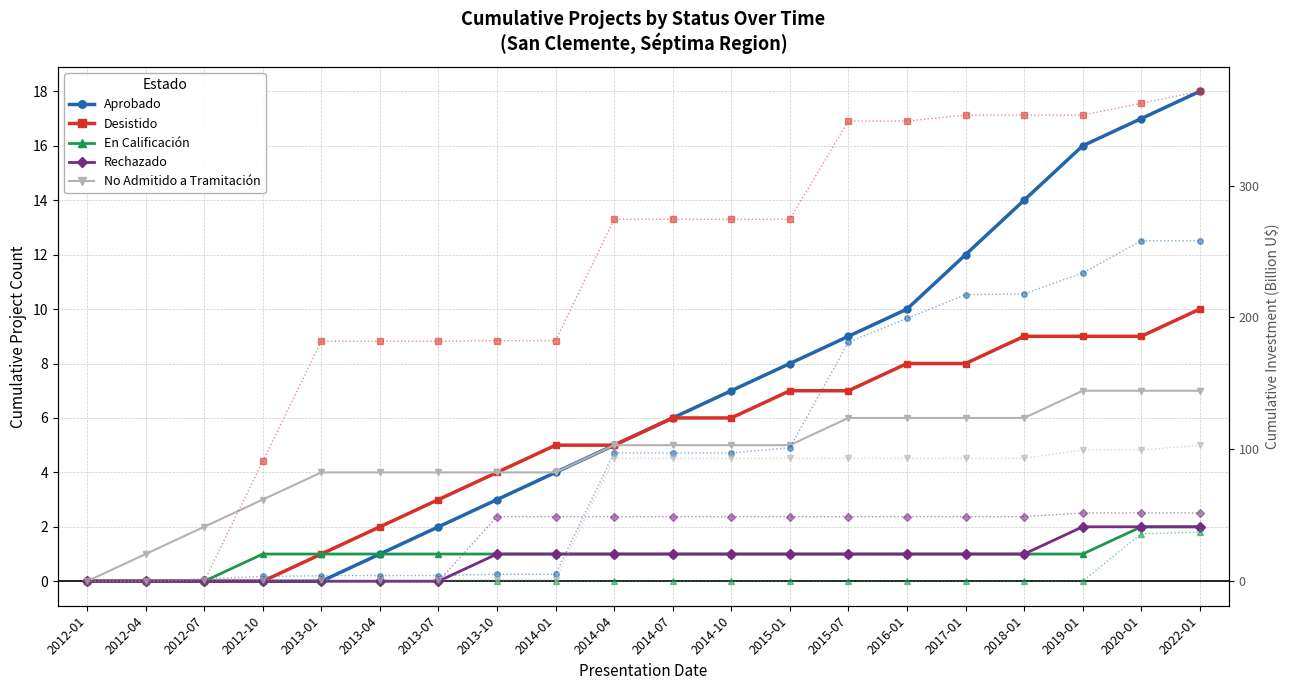

True or false: No Admitido a Tramitación has more than 2 interior local peaks.

False